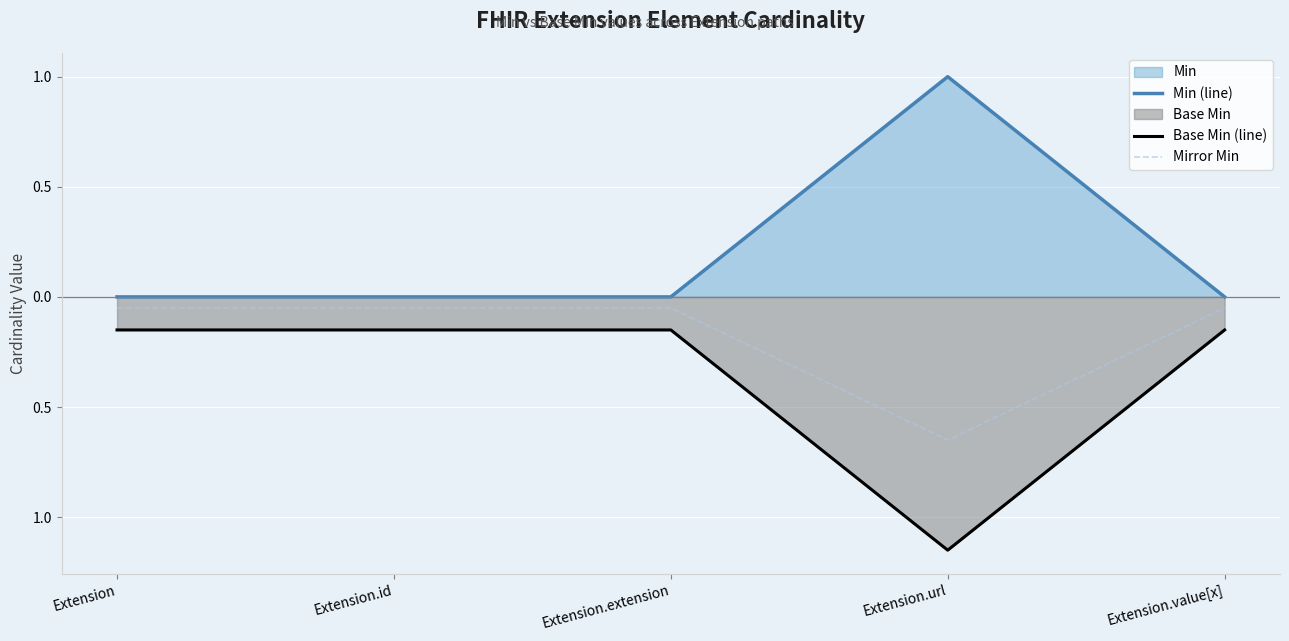

What is the difference between the highest and lowest values at Extension.id?

0.1